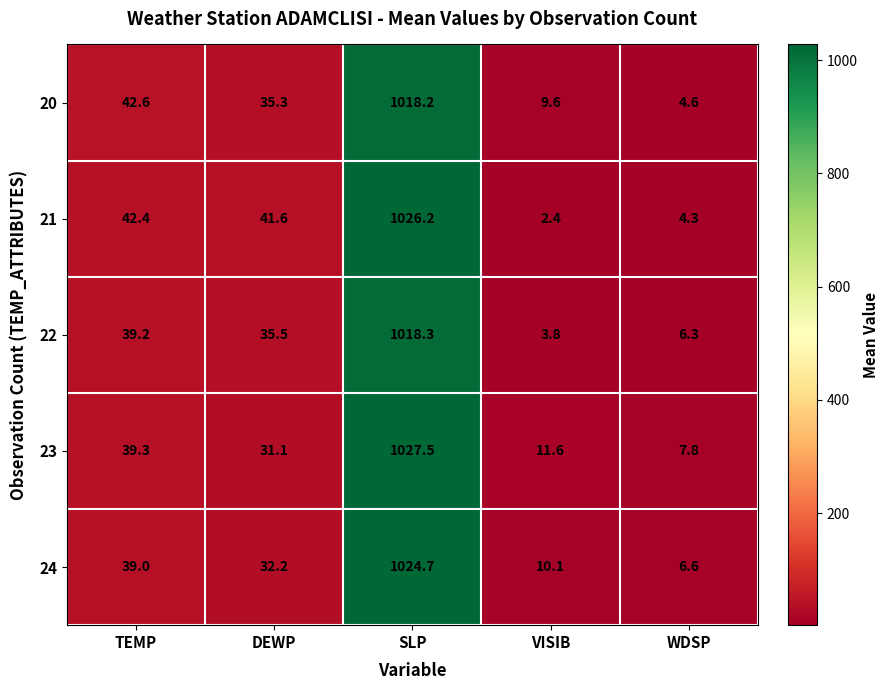

Which series changed the most between DEWP and WDSP?

21